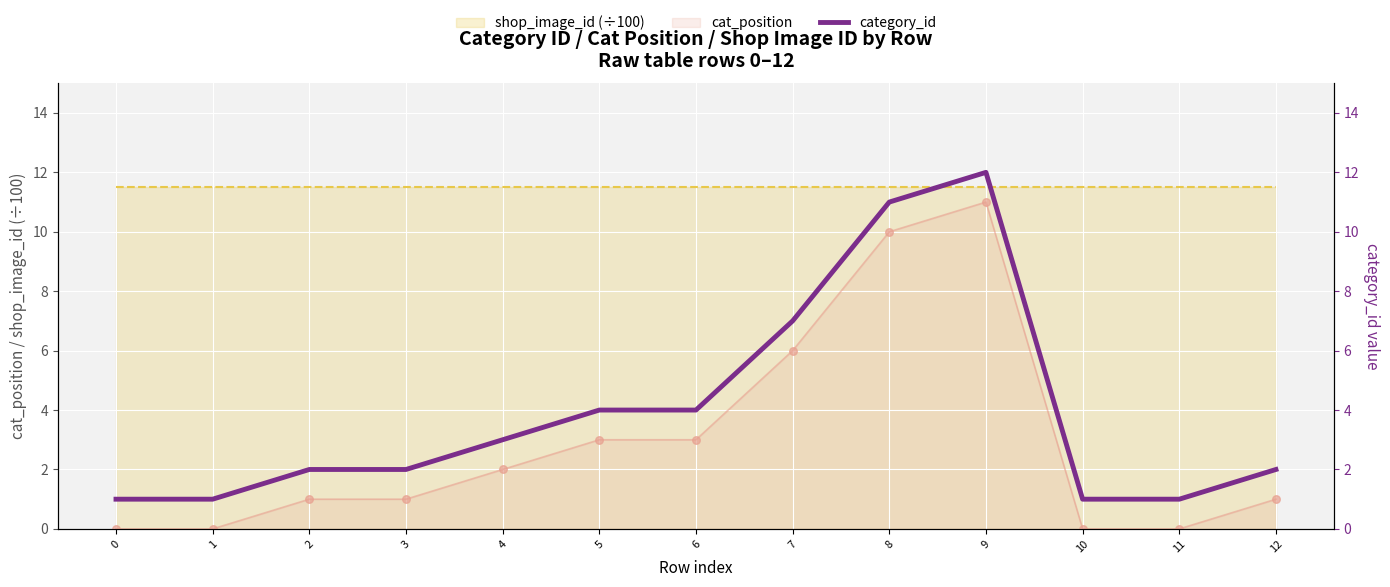

What is the change in value from 6 to 7?

+3